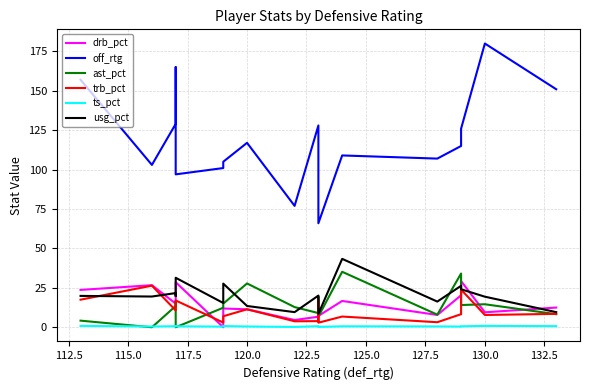

Which category has the lowest value in the ts_pct series?

130.0